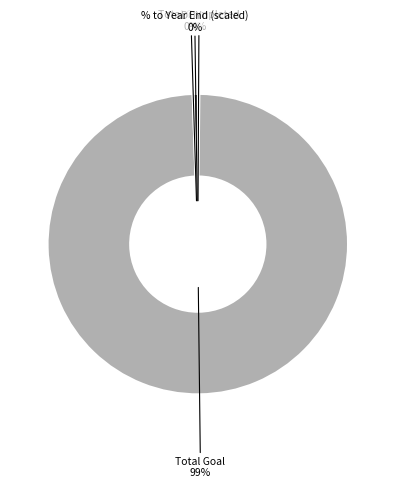

Which slice represents more than half of the pie?

Total Goal